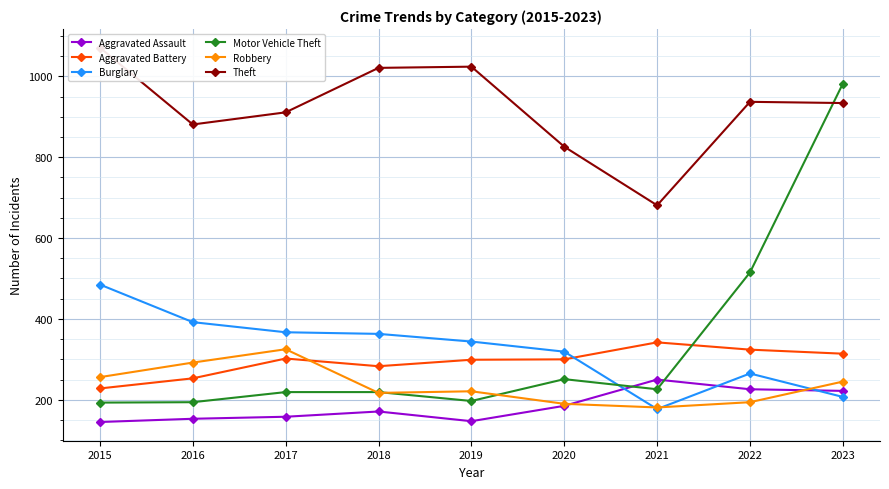

Reading left to right, what are all the values shown in this chart?

Aggravated Assault: 145	153	158	171	147	185	250	226	222
Aggravated Battery: 228	253	302	283	299	300	342	324	314
Burglary: 485	392	367	363	344	319	177	265	207
Motor Vehicle Theft: 193	194	219	219	197	251	226	515	982
Robbery: 256	292	325	217	221	190	181	194	245
Theft: 1071	881	911	1021	1024	826	681	937	934